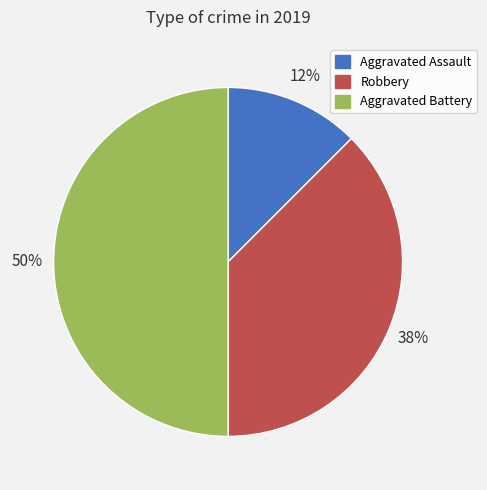

To the nearest percent, what percentage of the pie is Aggravated Battery?

50%